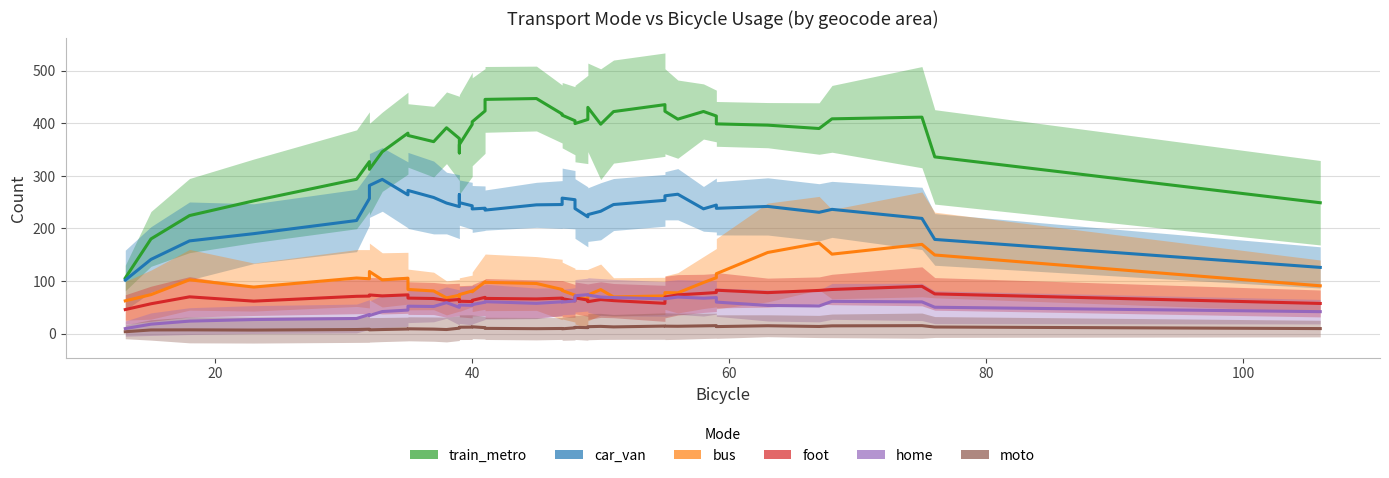

True or false: bus has a value of 25.3 at 14.

False